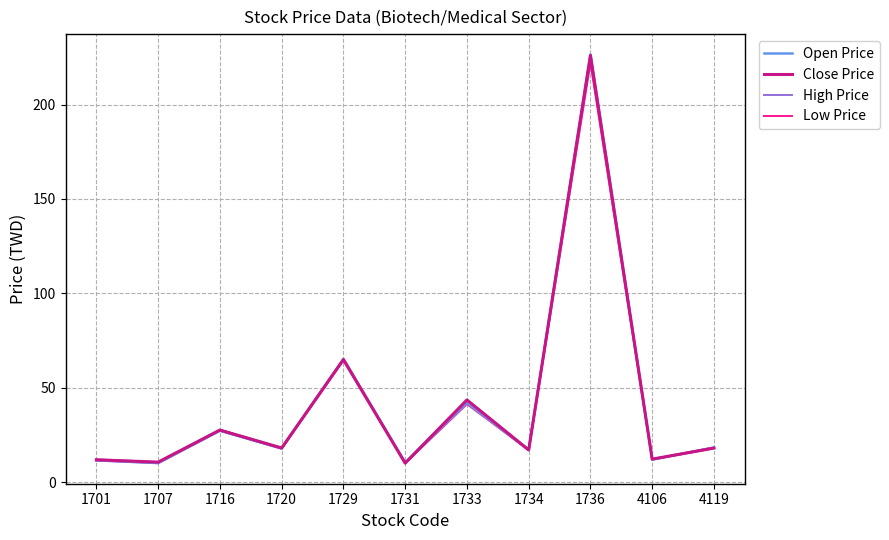

Does the chart display data point markers on the line(s)?

No